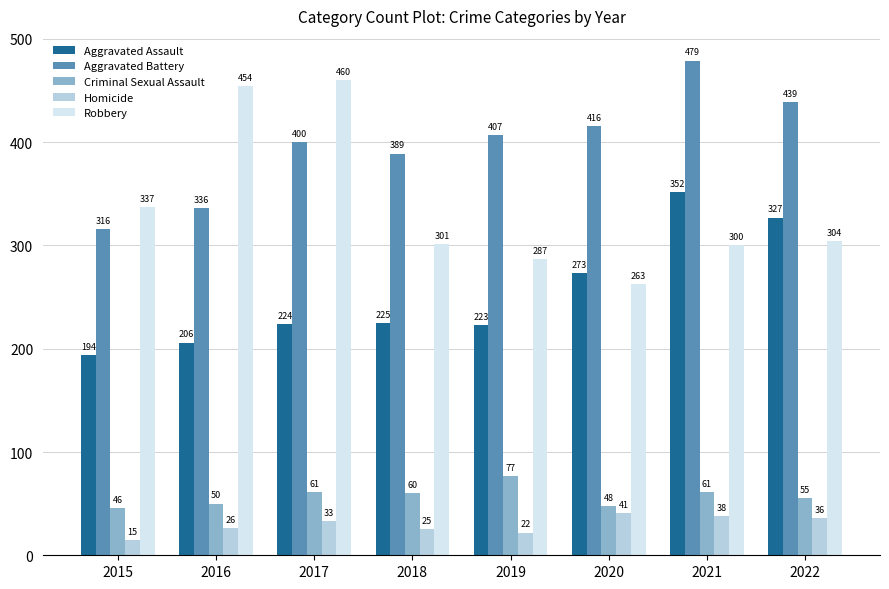

At which label does Criminal Sexual Assault first exceed 60?

2017